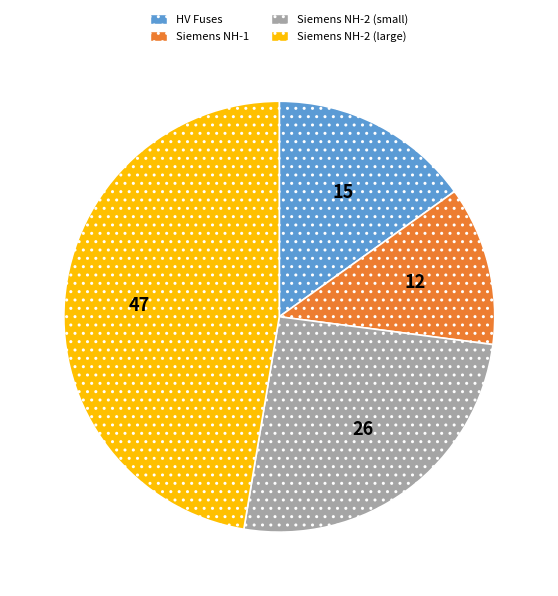

Is there a majority slice in this chart?

No